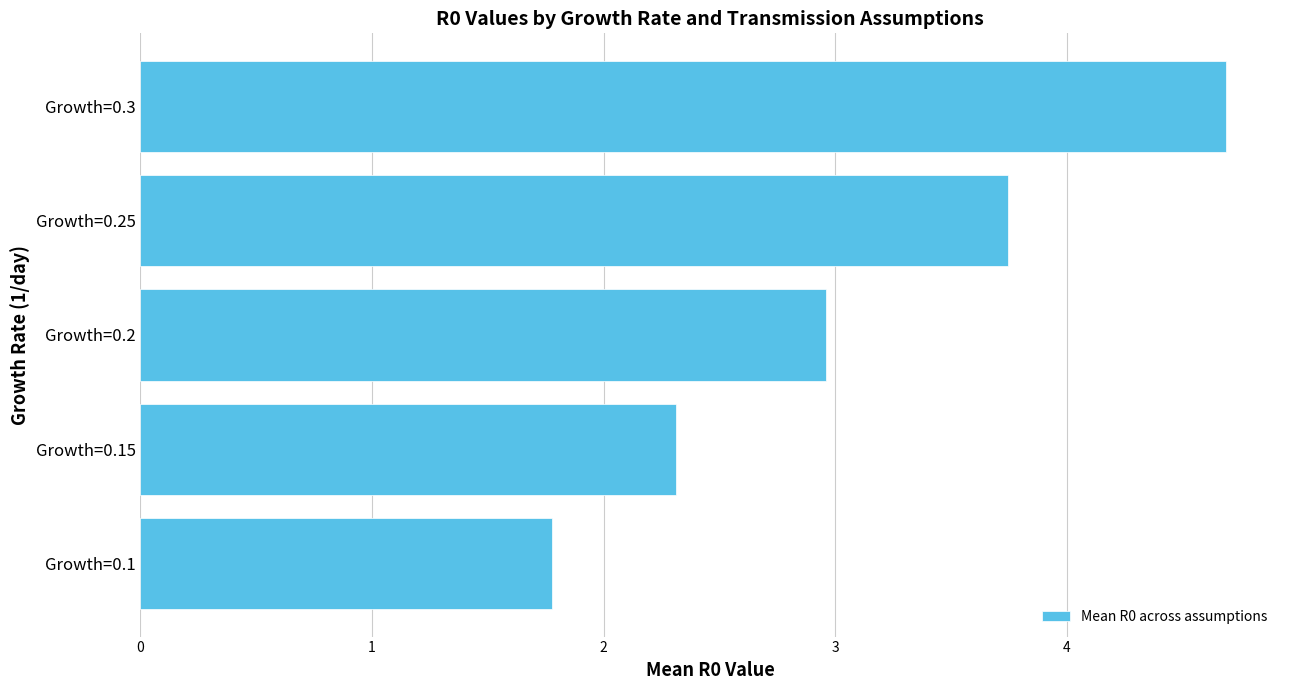

The chart shows a value of 3.1 at Growth=0.3. True or false?

False